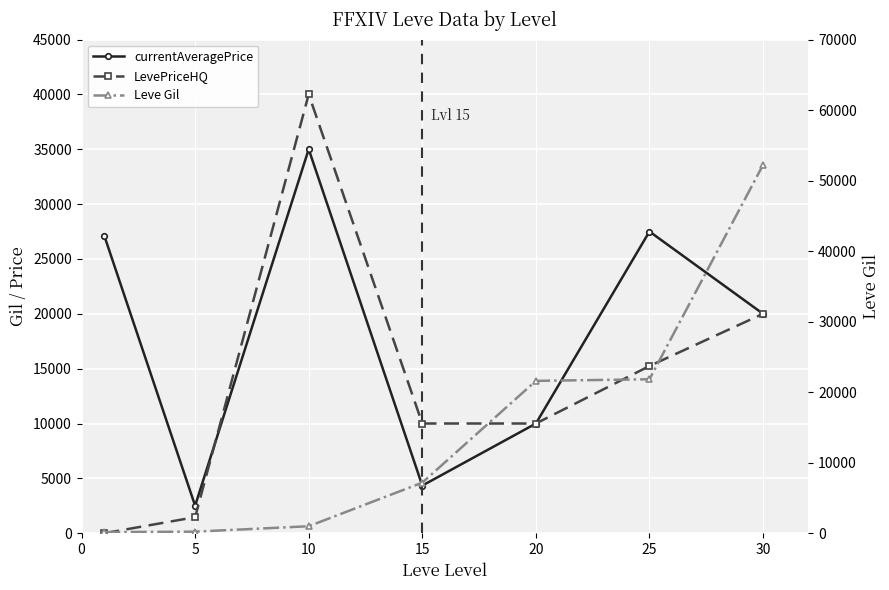

The Leve Gil series shows 220.0 at 5. True or false?

True